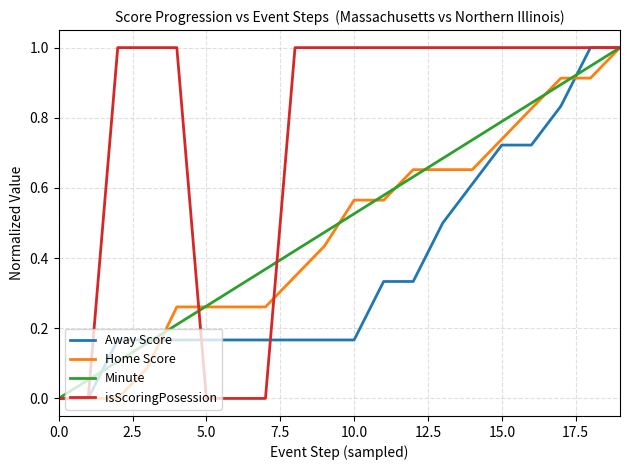

The value of Home Score at 5.0 is 0.4. True or false?

False